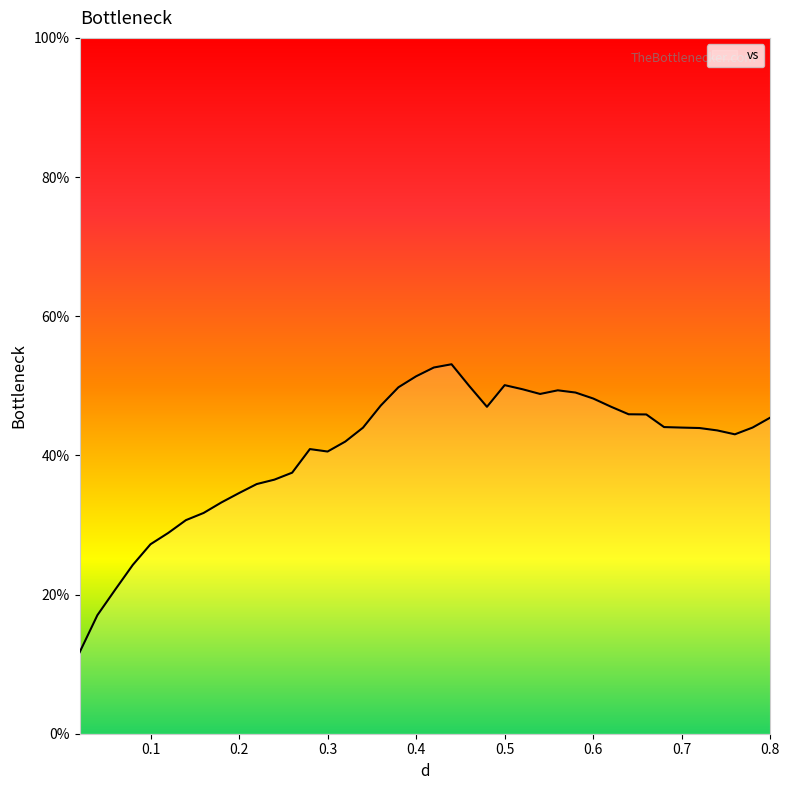

What is the difference between the maximum and minimum values?

41.4